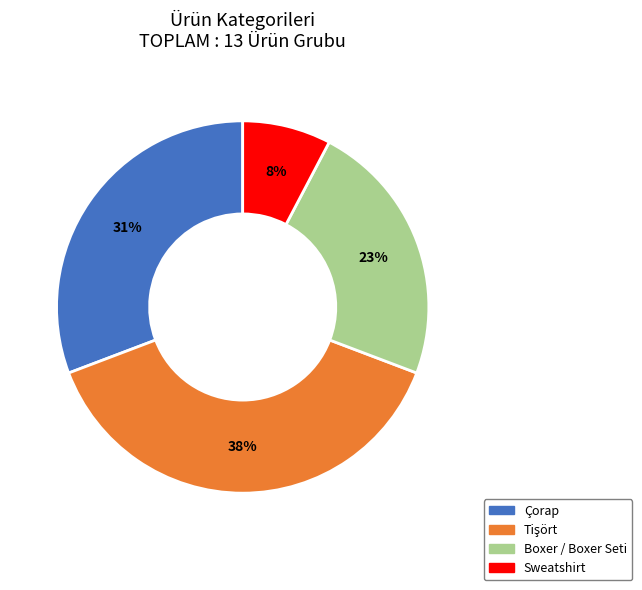

Is it true that Boxer / Boxer Seti is 23% of the pie?

True